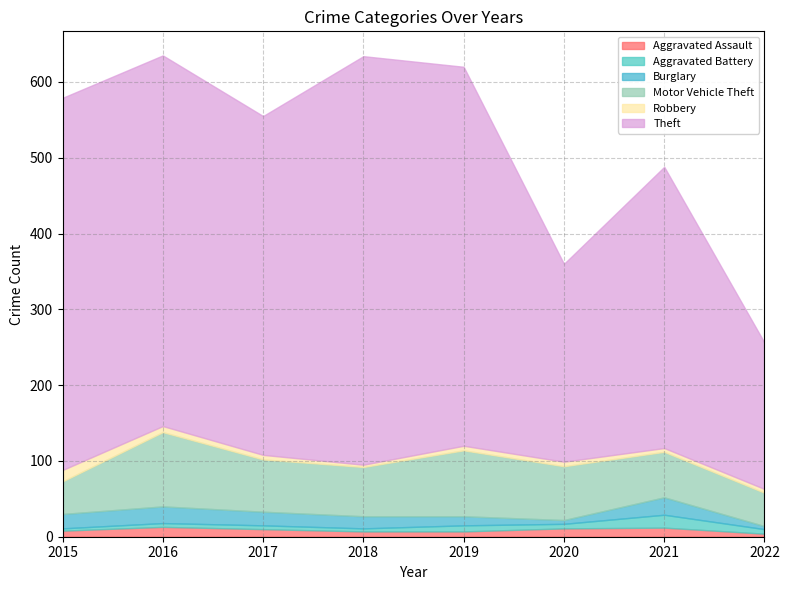

True or false: Aggravated Assault has a value of 5 at 2022.

False